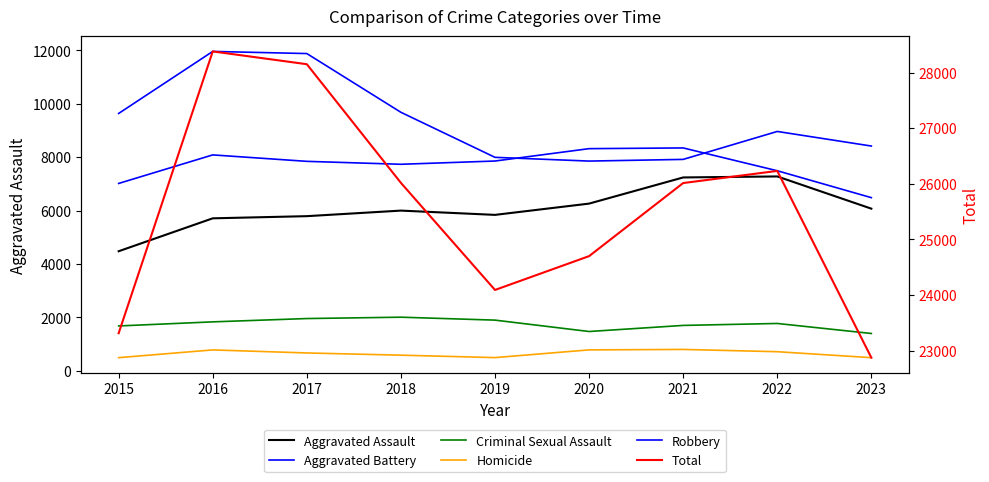

What is the total value across all series at 2018?

52034